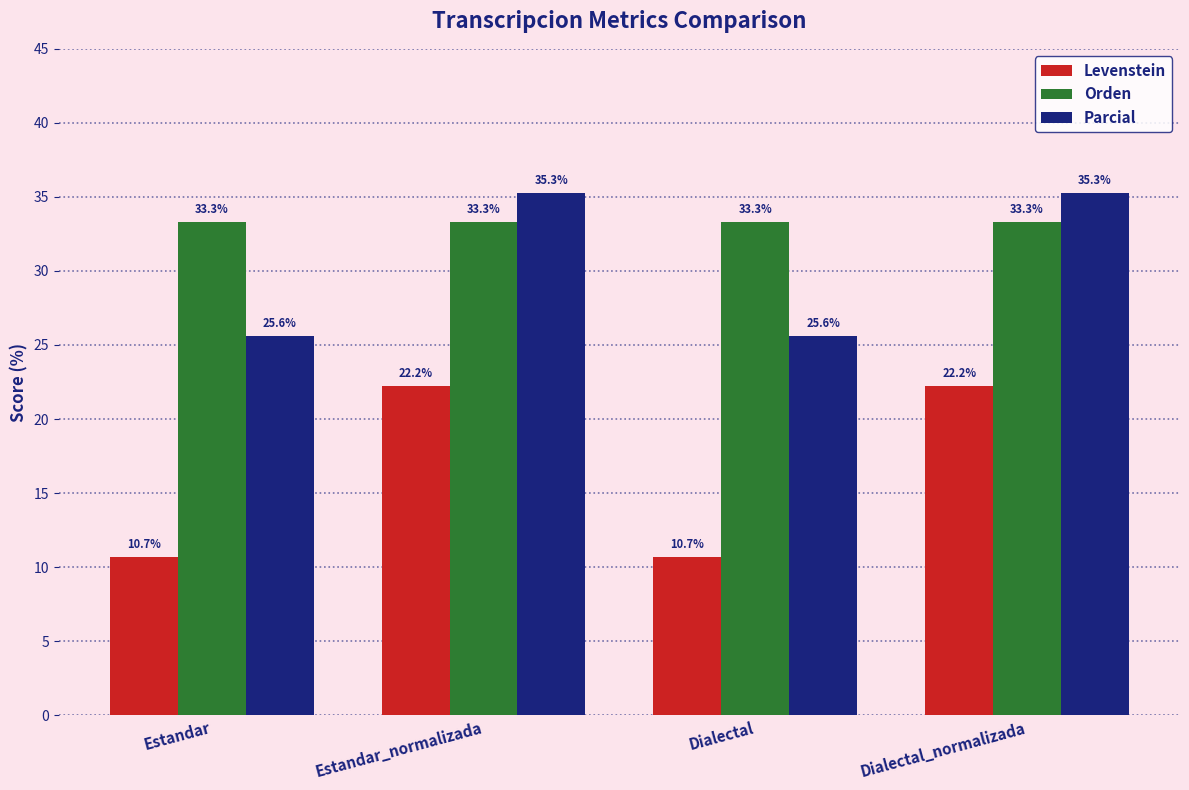

What is the lowest value of the Levenstein series?

10.7